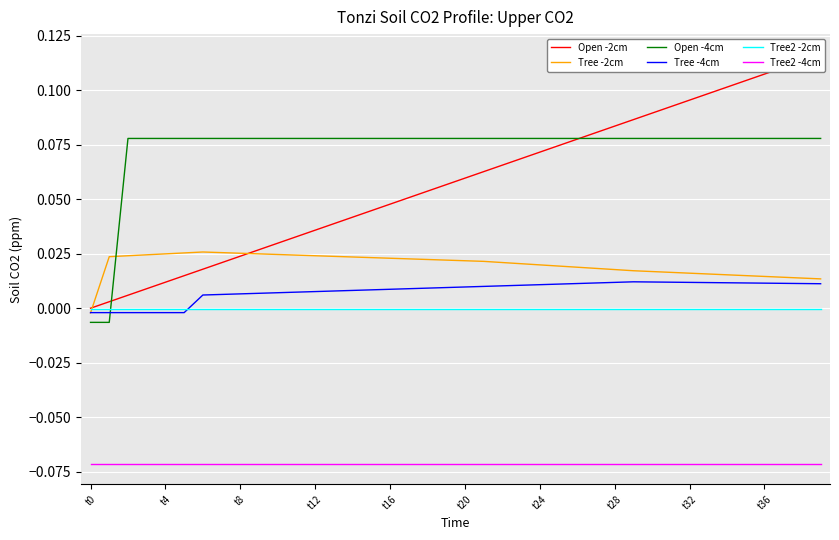

True or false: Tree2 -4cm and Open -4cm cross at least once.

False